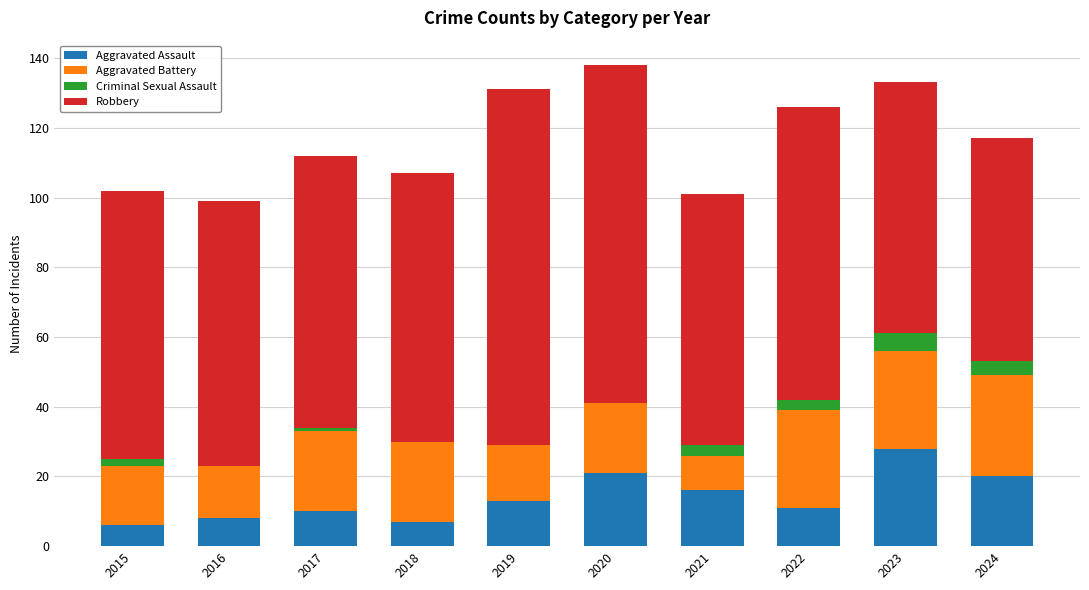

What is the total value across all series at 2023?

133